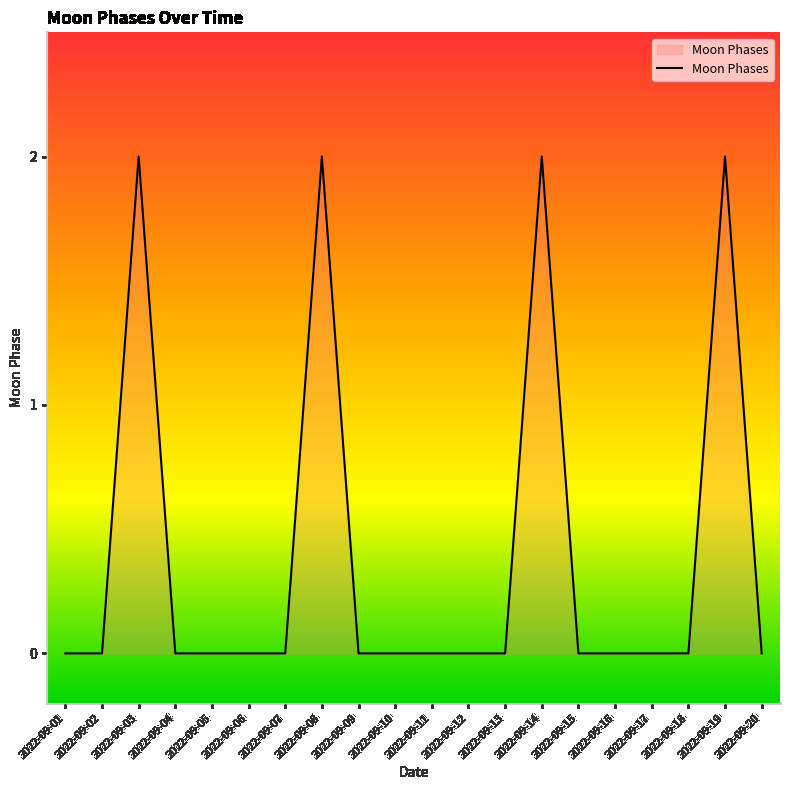

What is the change in value from 2022-09-04 to 2022-09-19?

+2